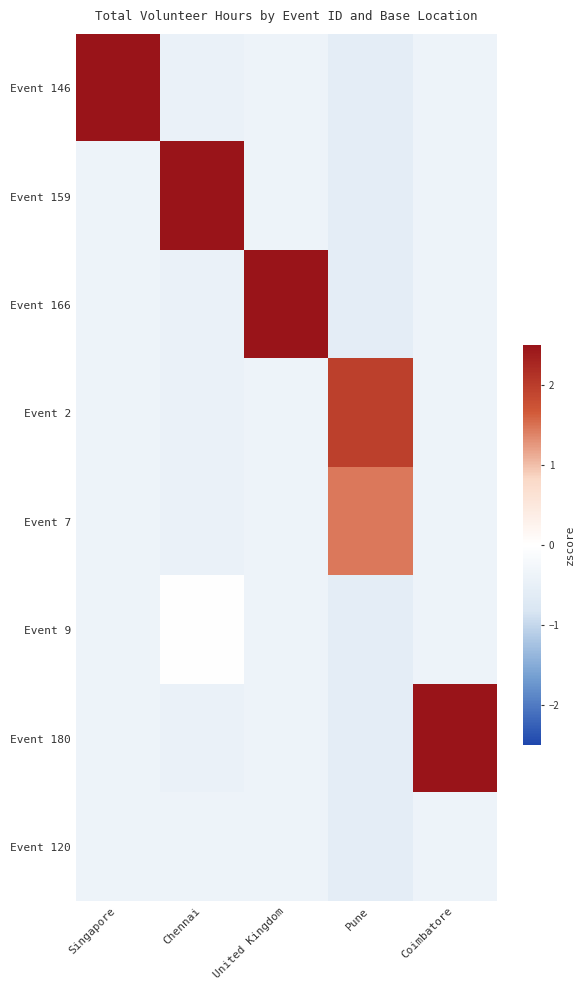

At which category is the sum across all series the highest?

Singapore